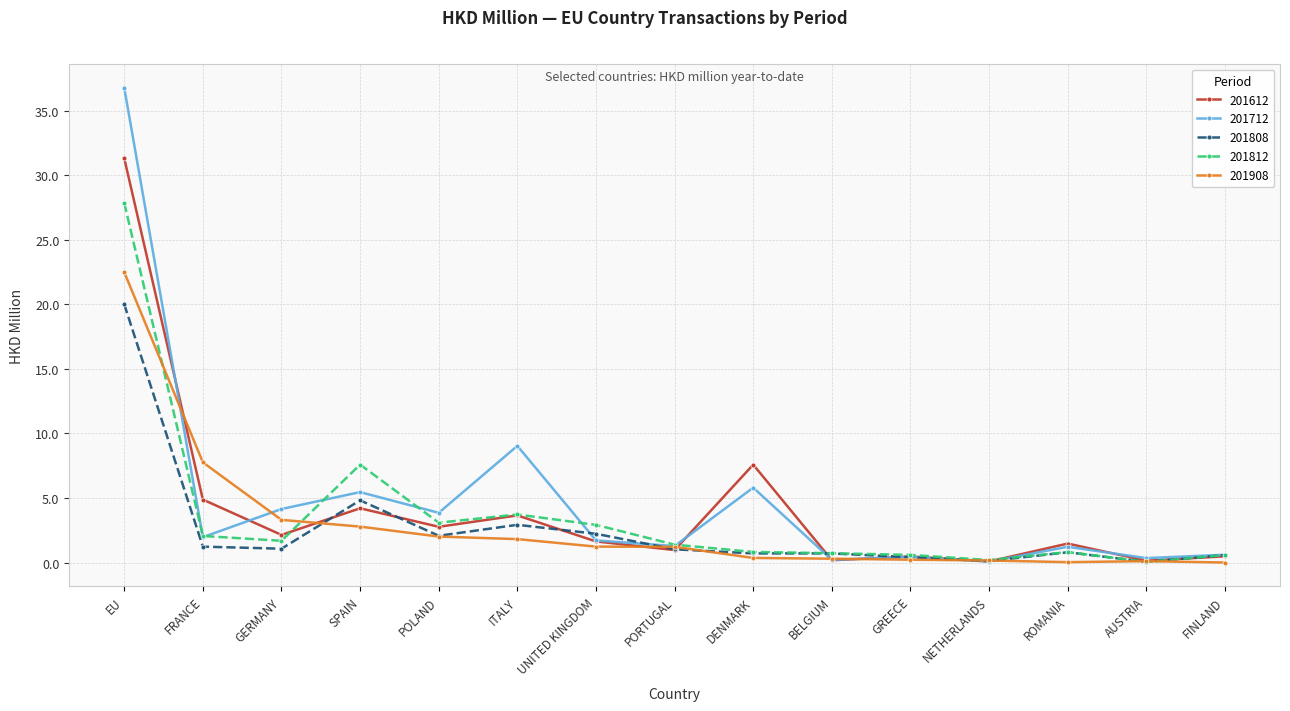

Between which two adjacent categories do 201712 and 201908 first intersect?

EU and FRANCE